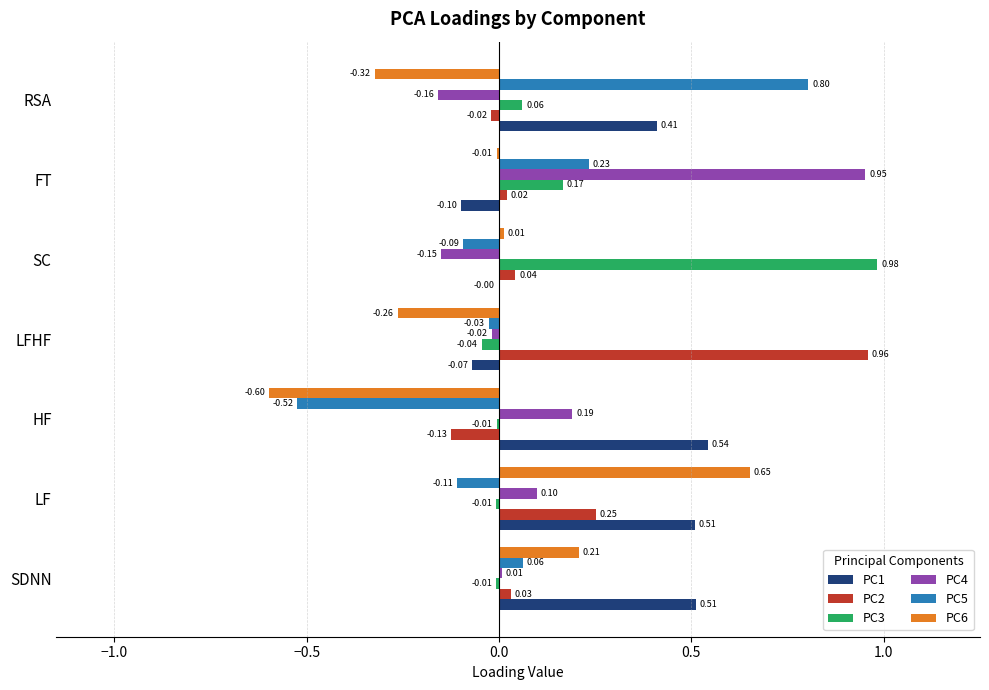

What is the maximum value for PC5?

0.8